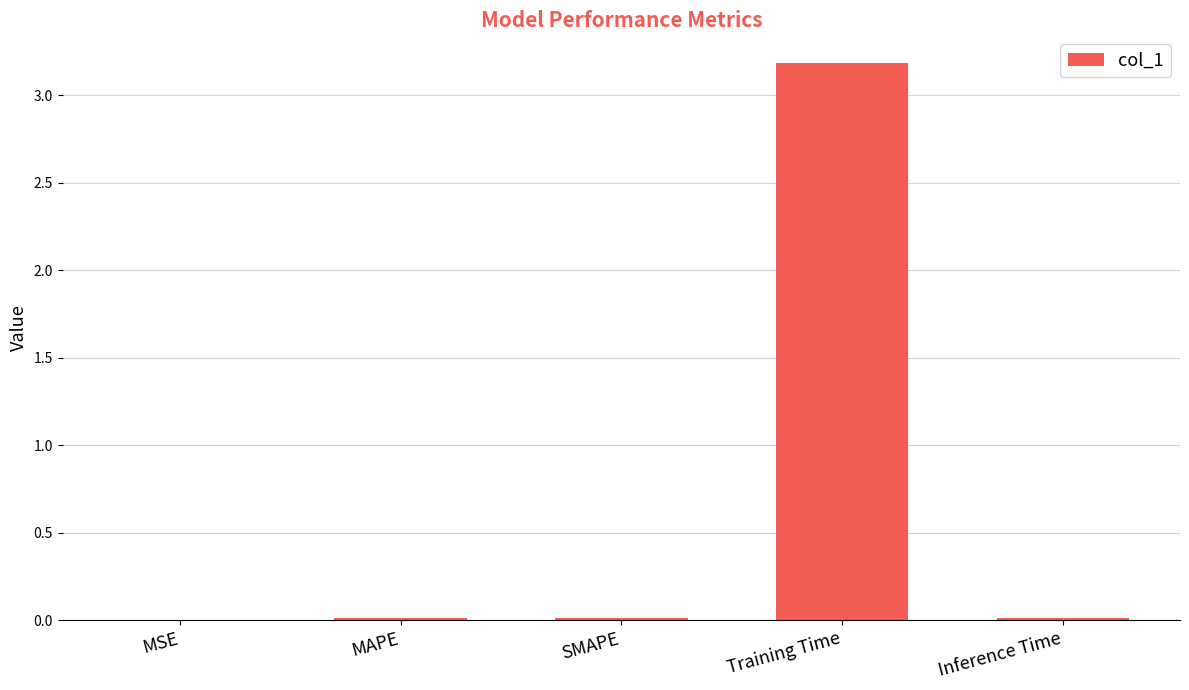

Read the value at Training Time.

3.2